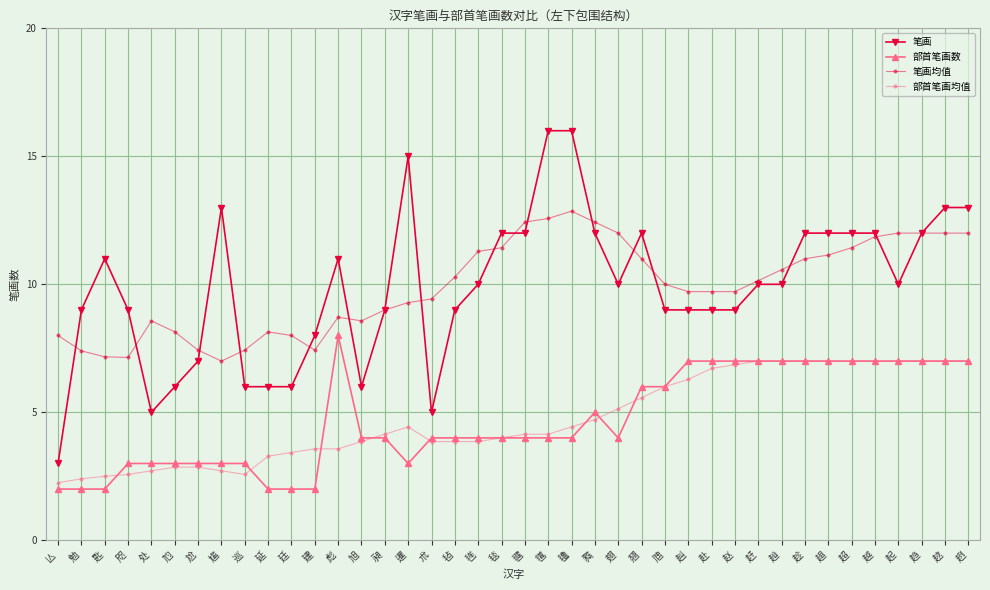

At which category does 笔画 reach its first local peak?

匙